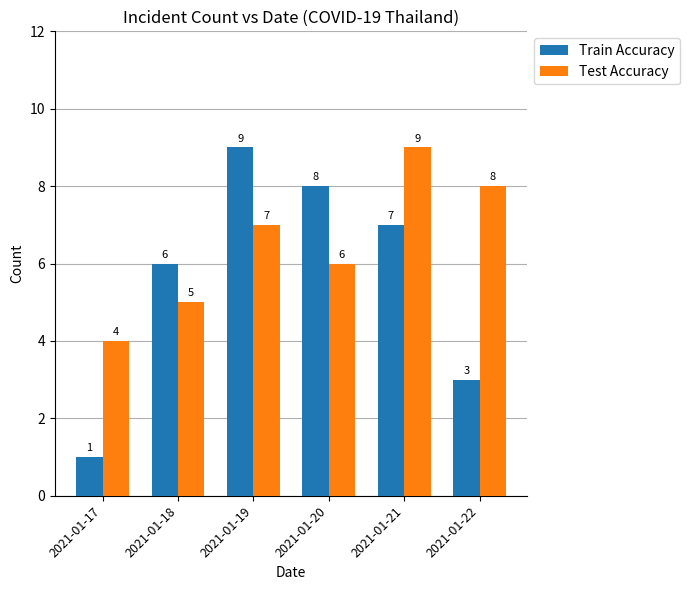

How many groups of bars are there?

6